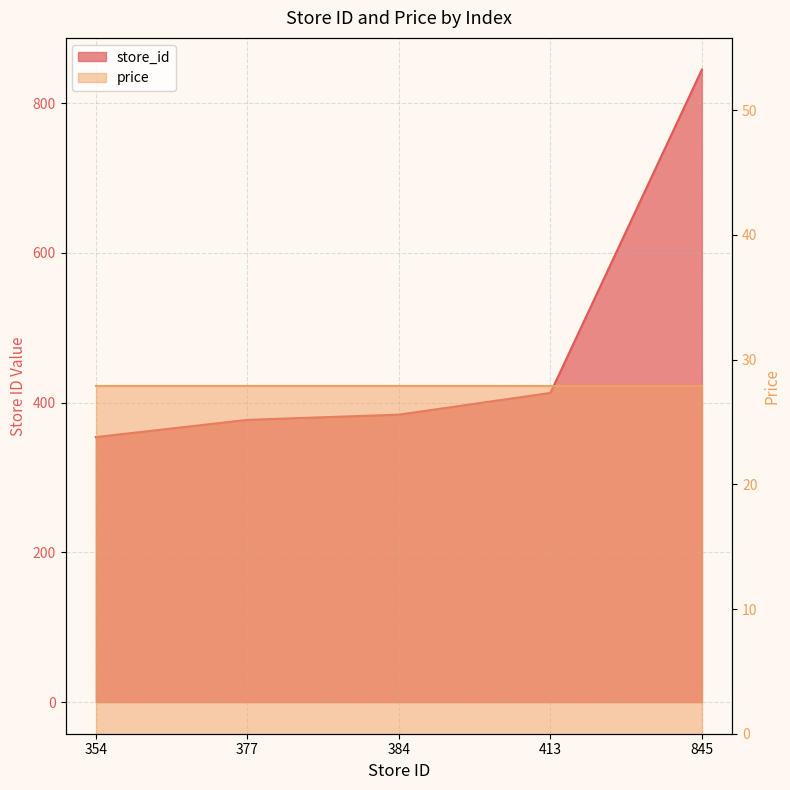

Where does the data first go above 384?

413